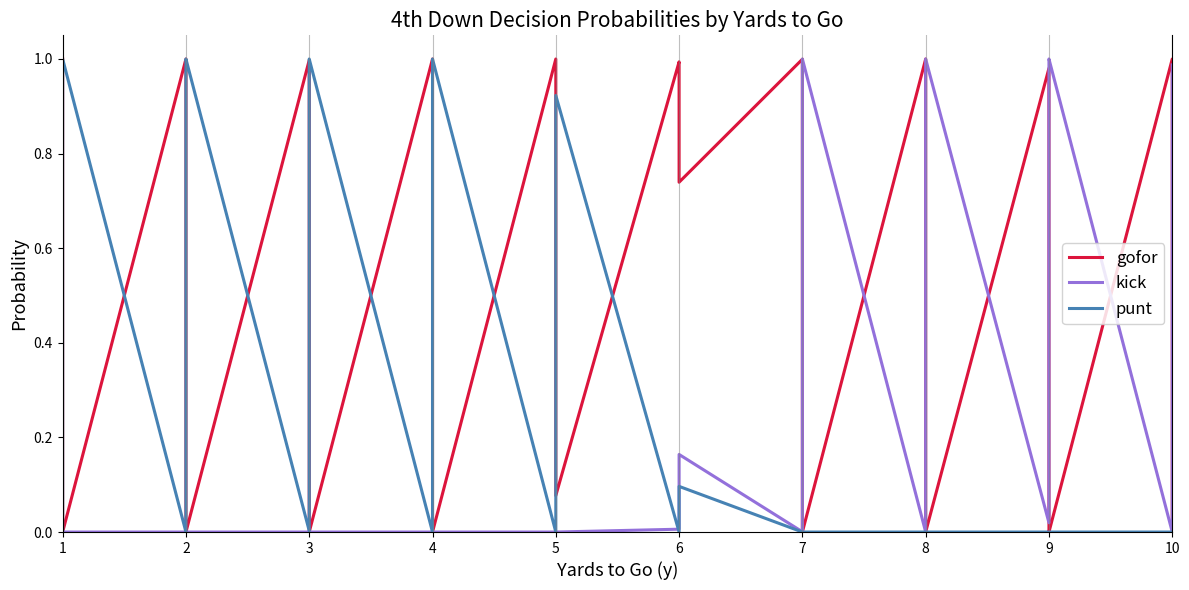

Is it true that gofor equals 1.0 at 1?

True